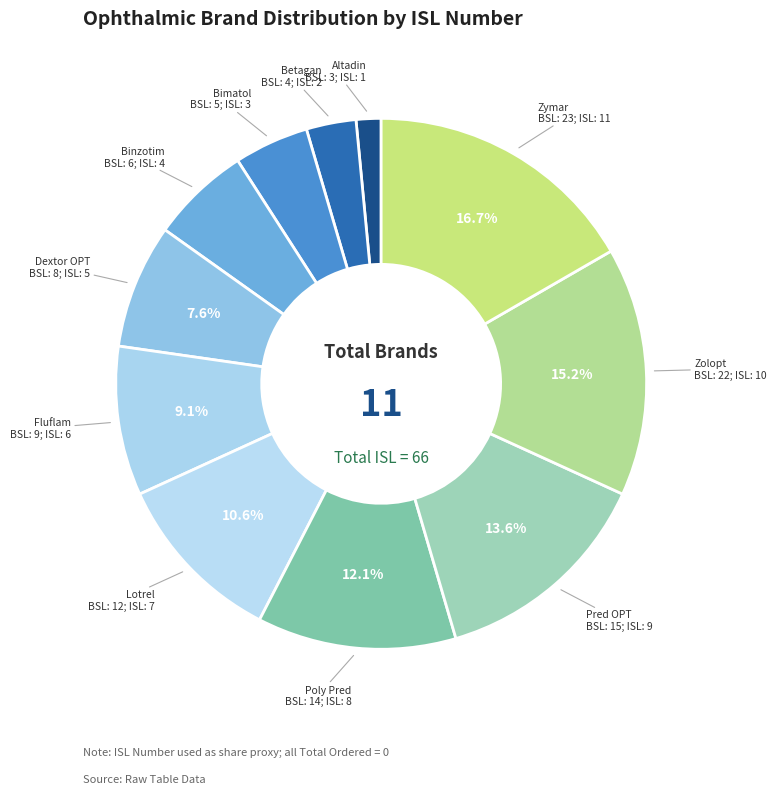

Does Poly Pred account for over 50% of the chart?

No